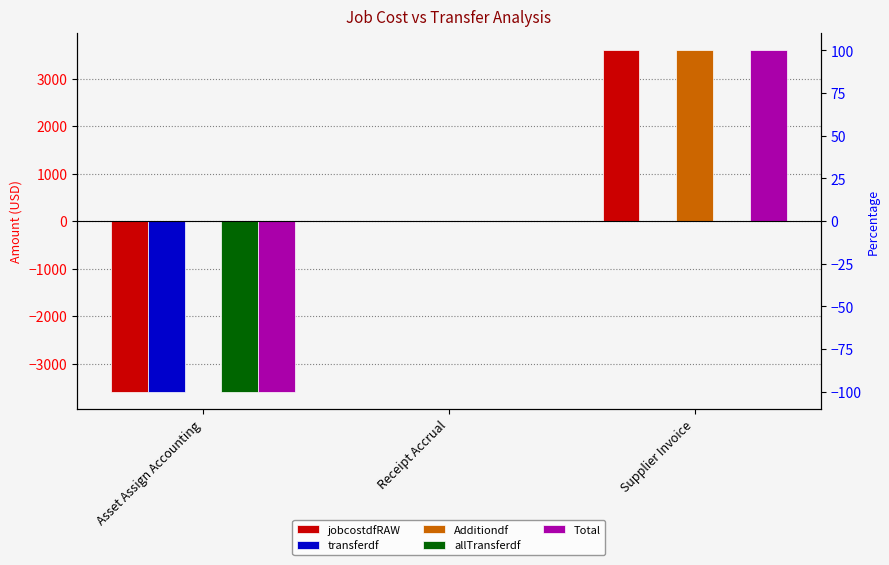

Which series has the largest range (max minus min)?

jobcostdfRAW